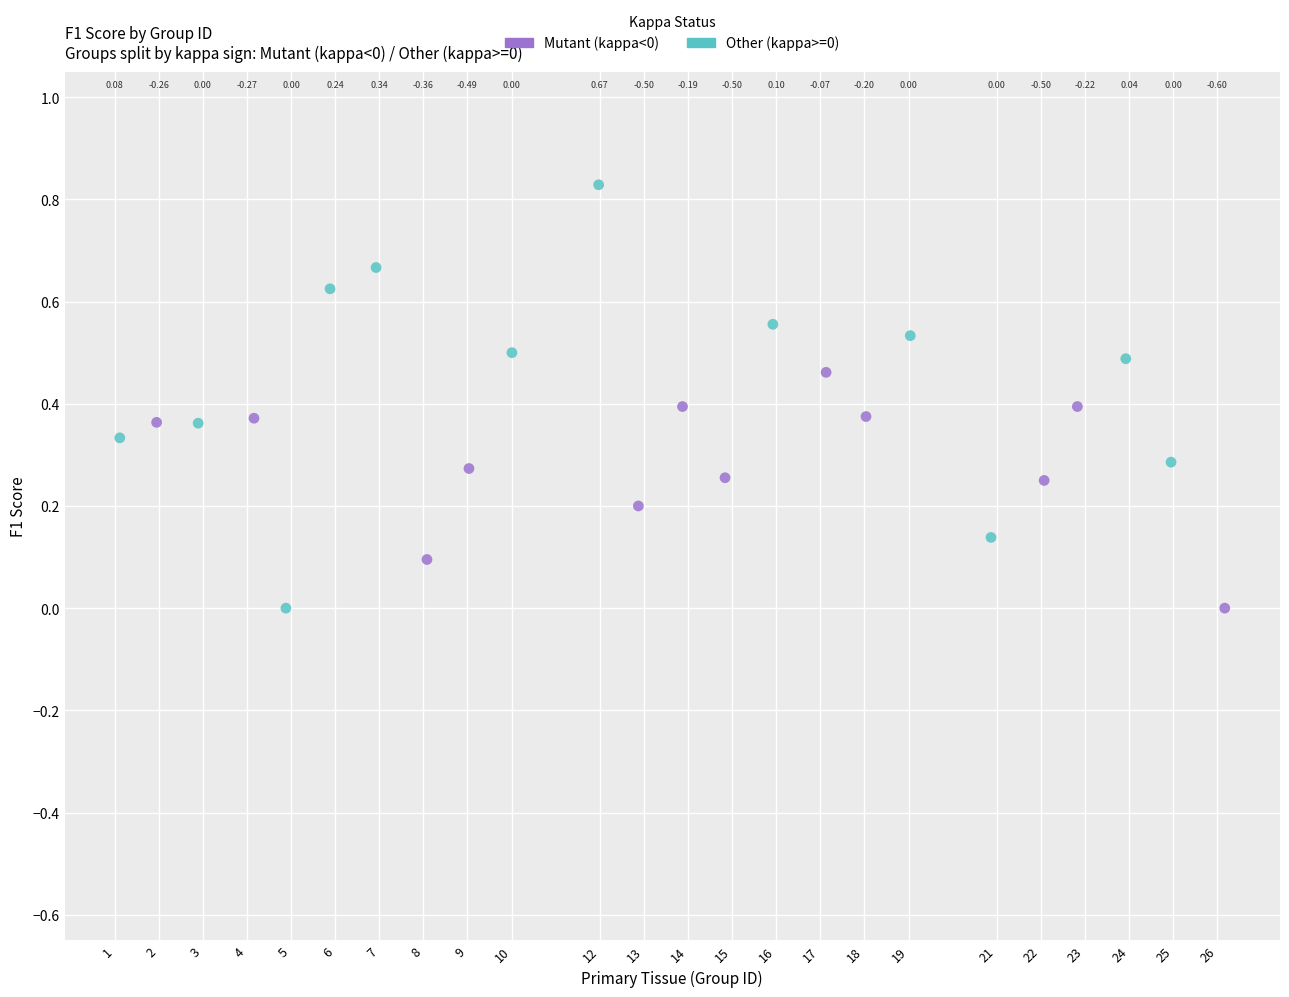

Which series has the largest Y range (max minus min)?

Other (kappa>=0)